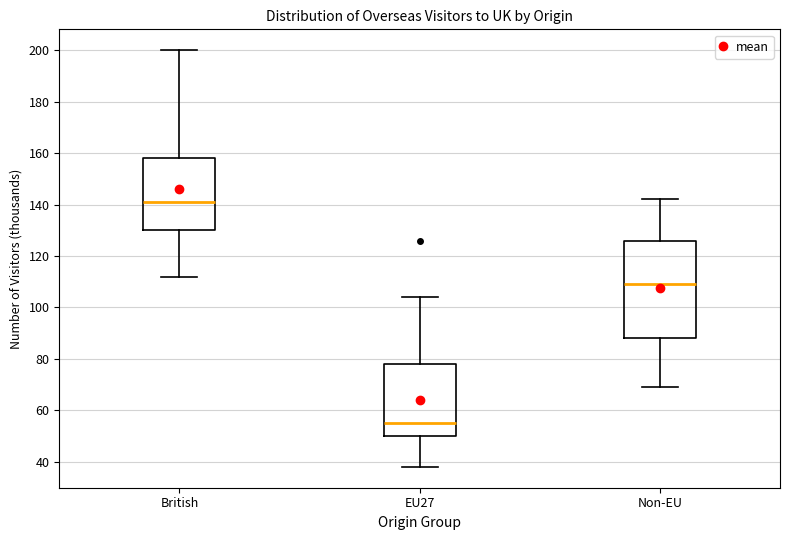

Comparing the boxes themselves (not the whiskers), which one is the tallest?

Non-EU